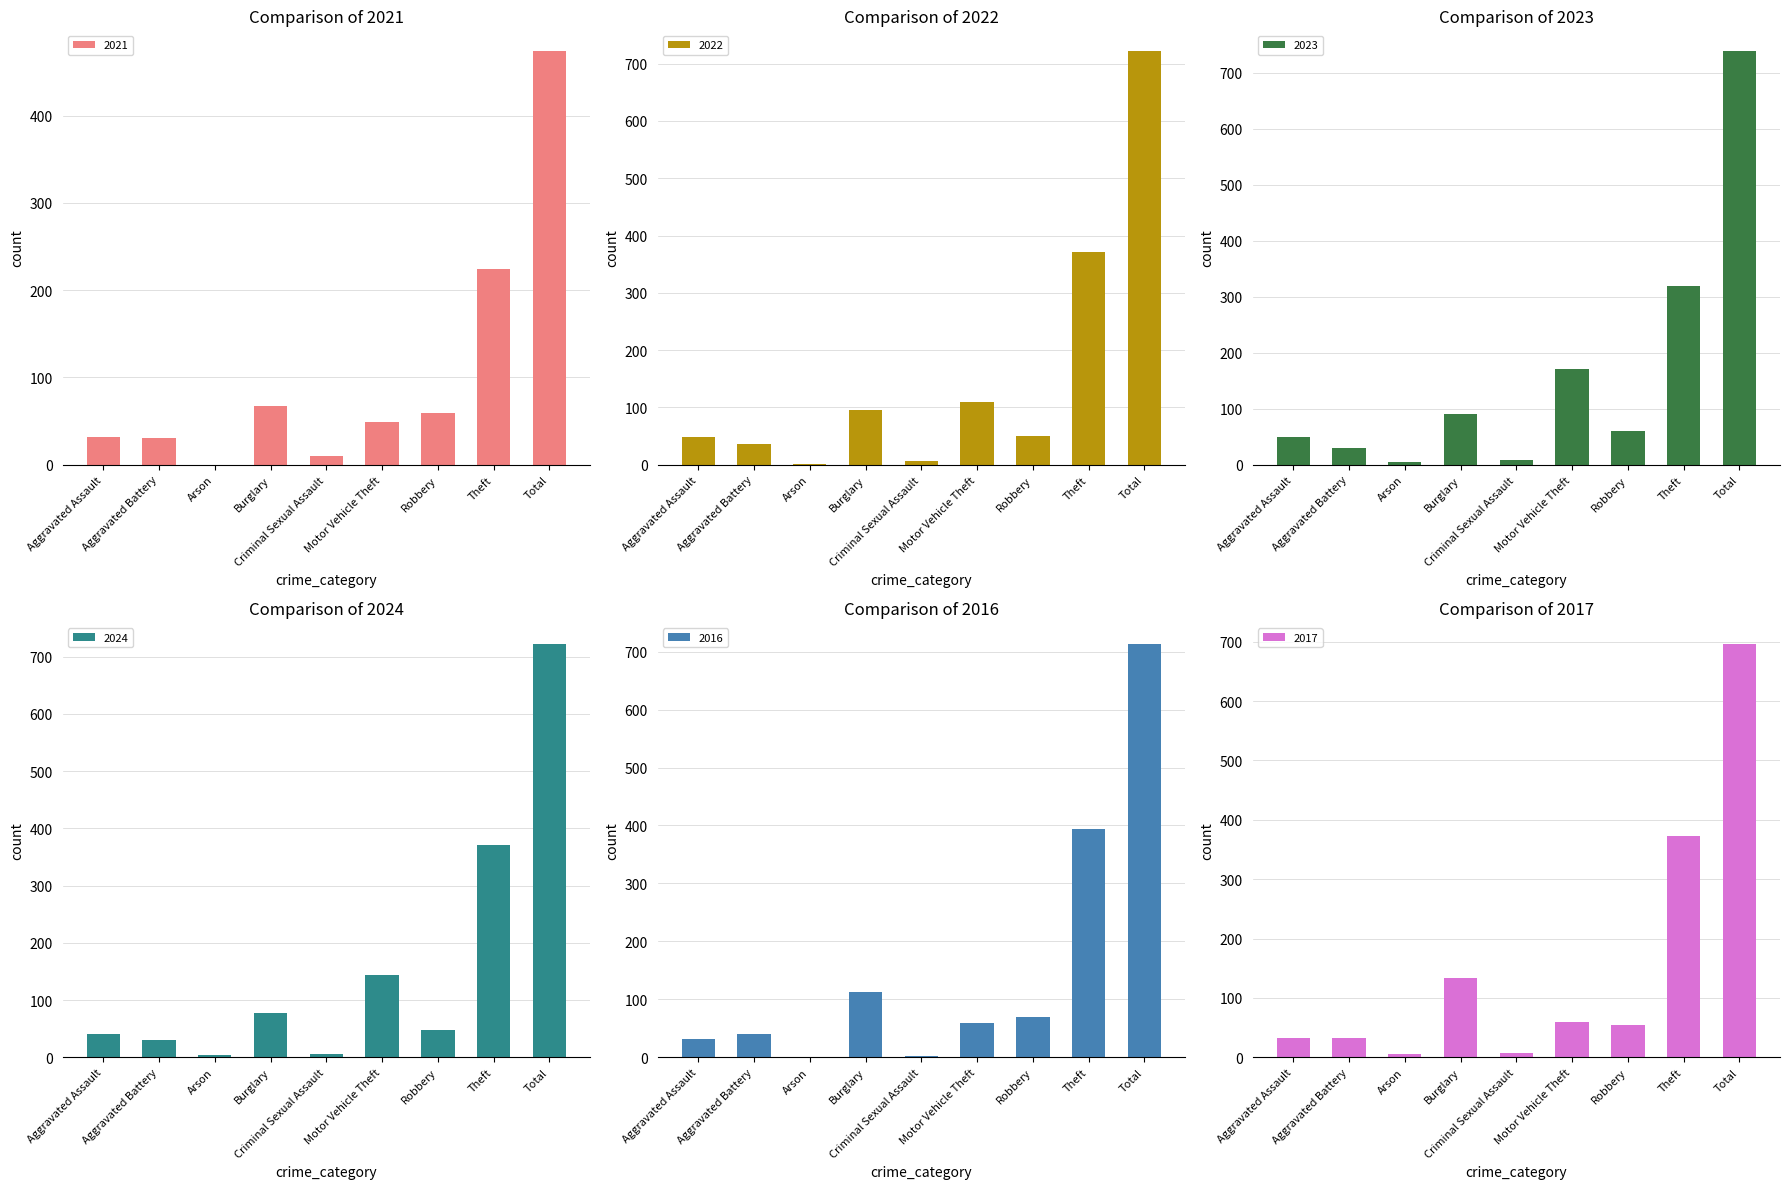

What is the difference between the 2023 values at Total and Burglary?

648